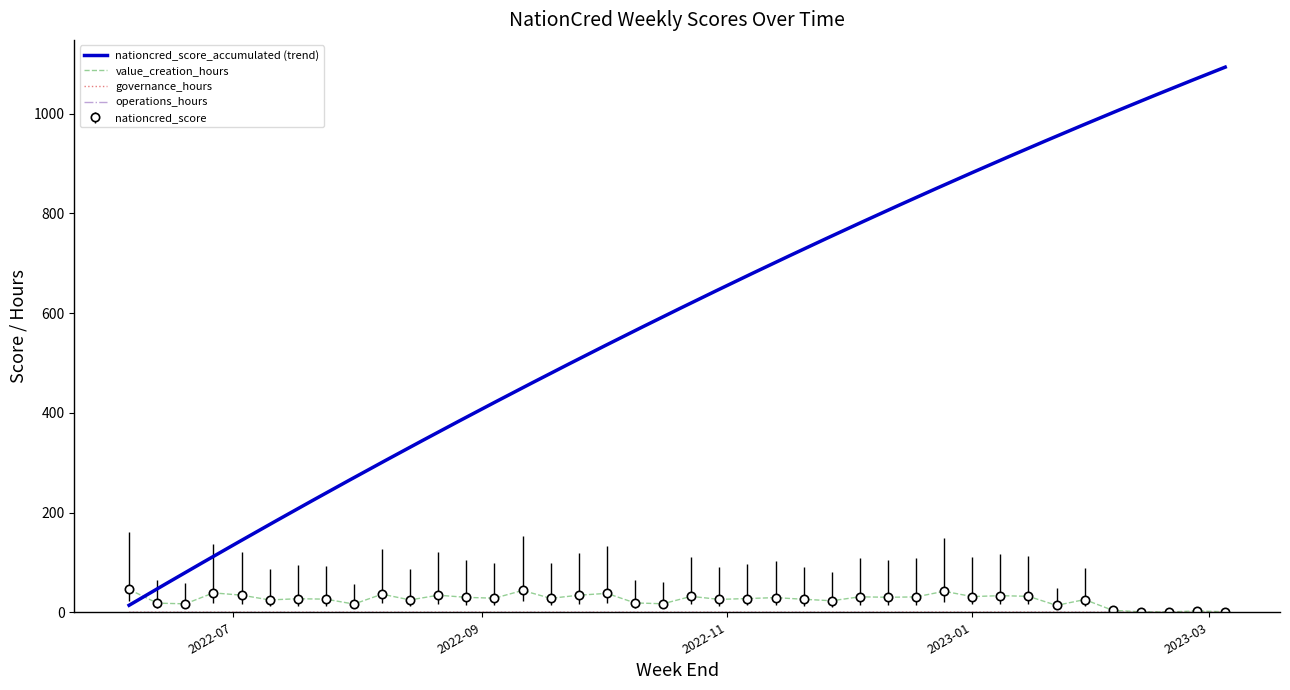

What is the label of the 27th point from the left?

2022-12-04